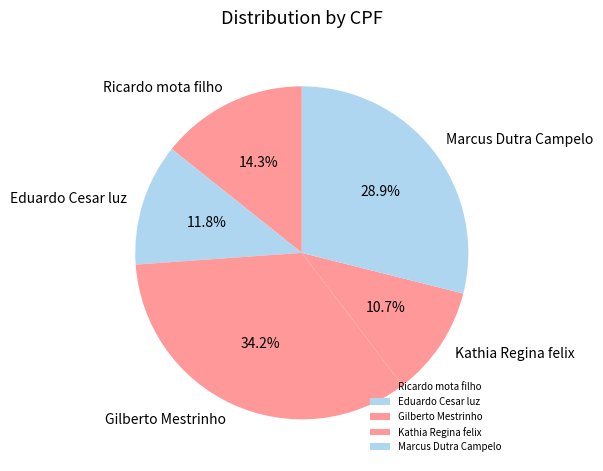

To the nearest percent, what is the difference between the Gilberto Mestrinho and Marcus Dutra Campelo slice percentages?

5%